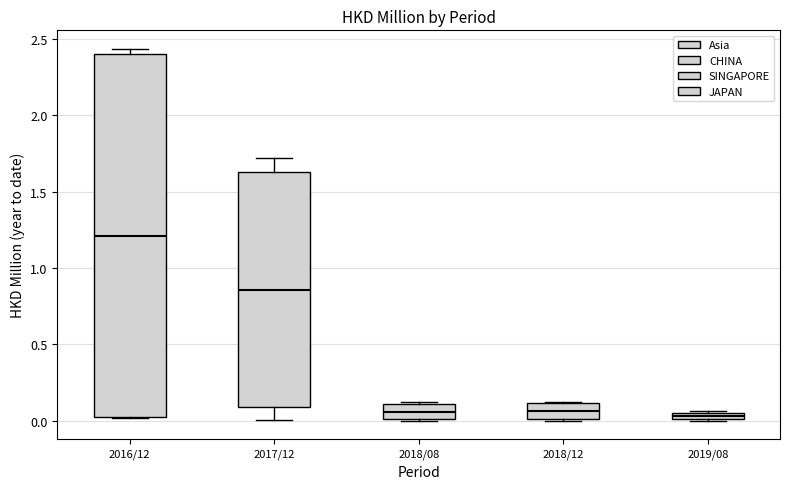

Comparing the boxes themselves (not the whiskers), which one is the tallest?

2016/12